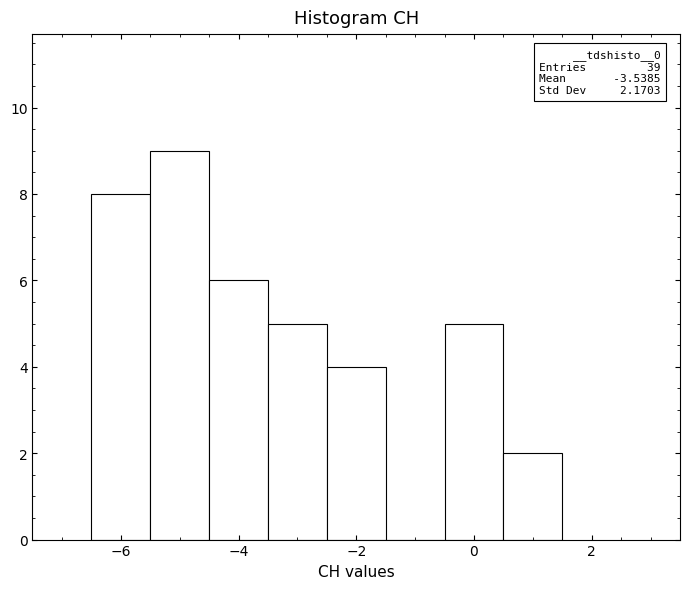

Over which range of the x-axis is the bar tallest?

-5.5 to -4.5